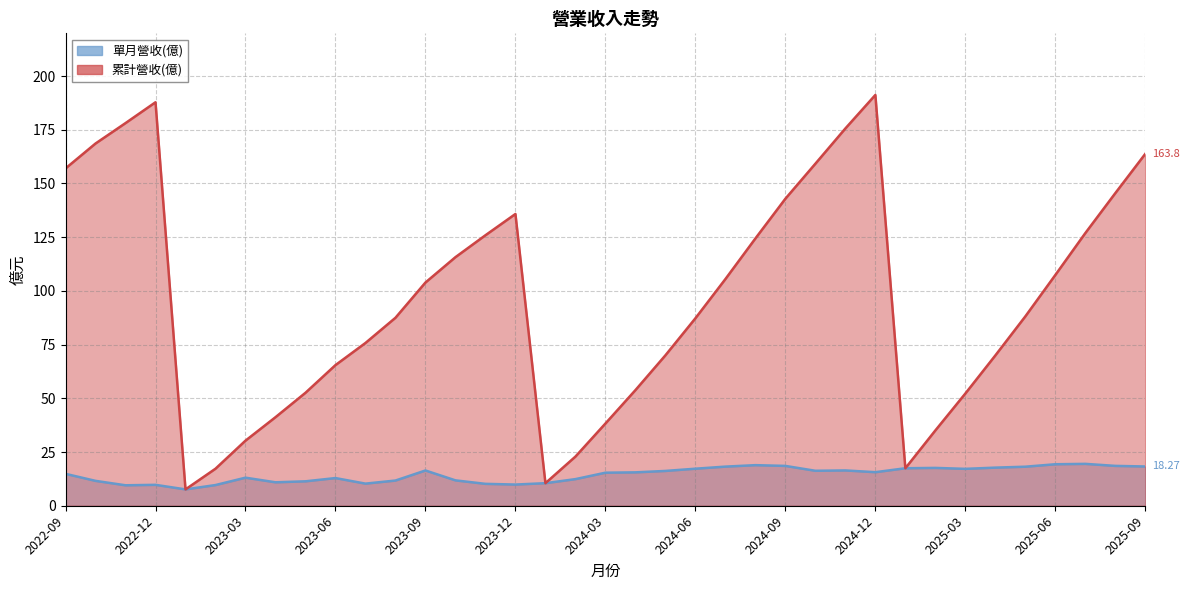

True or false: 累計營收(億) (線) and 單月營收(億) (線) intersect in this chart.

False